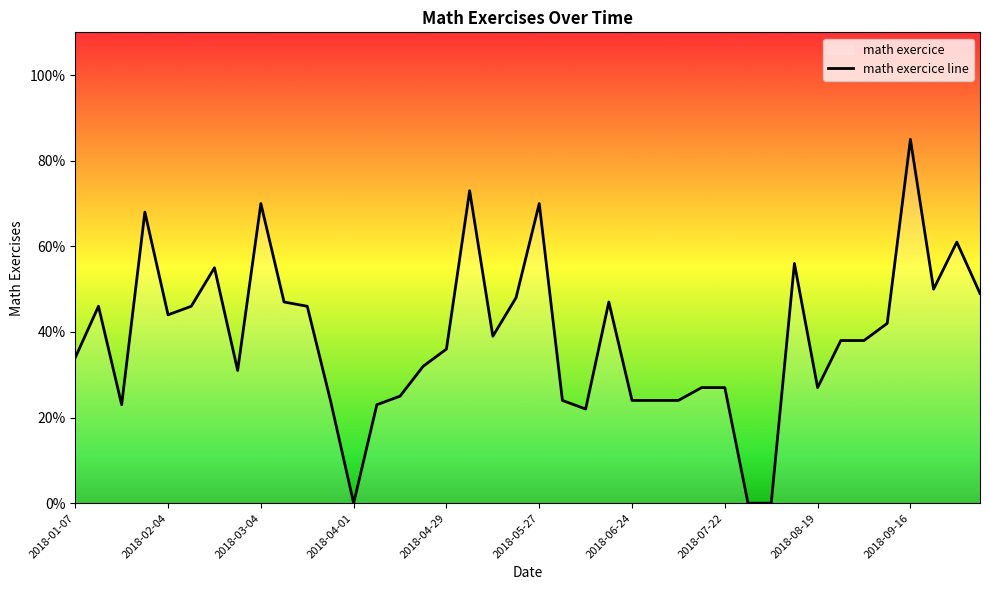

How many positive values are there?

37